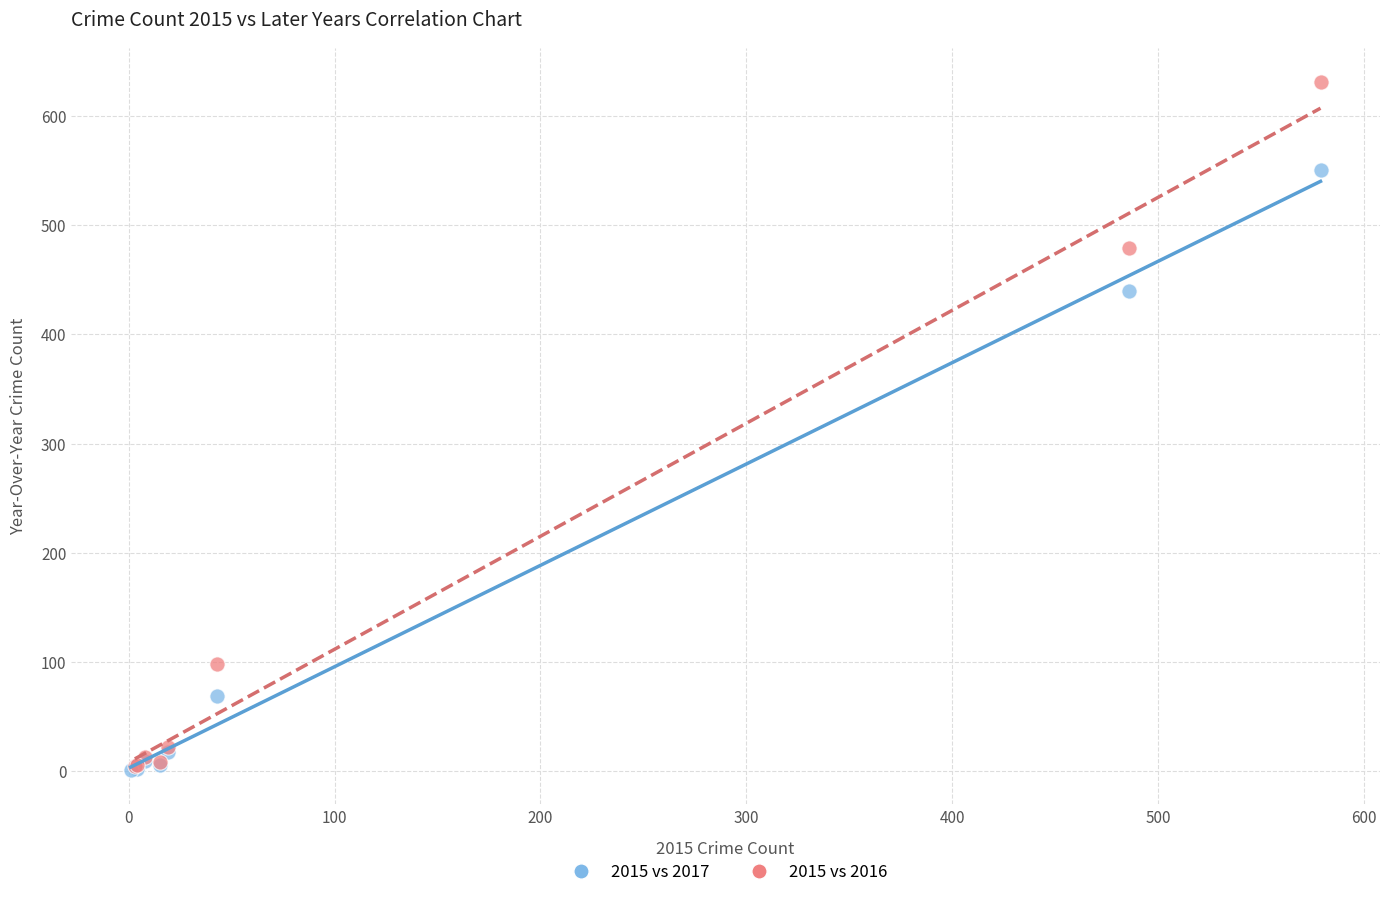

Which series contains the highest Y value?

2015 vs 2016